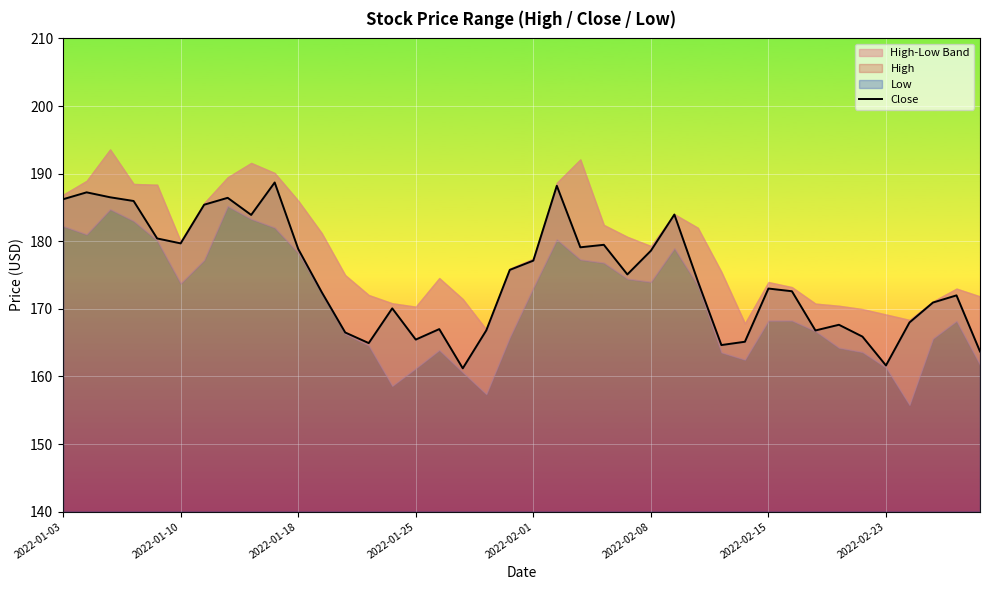

True or false: the data has more than 2 interior local peaks.

True